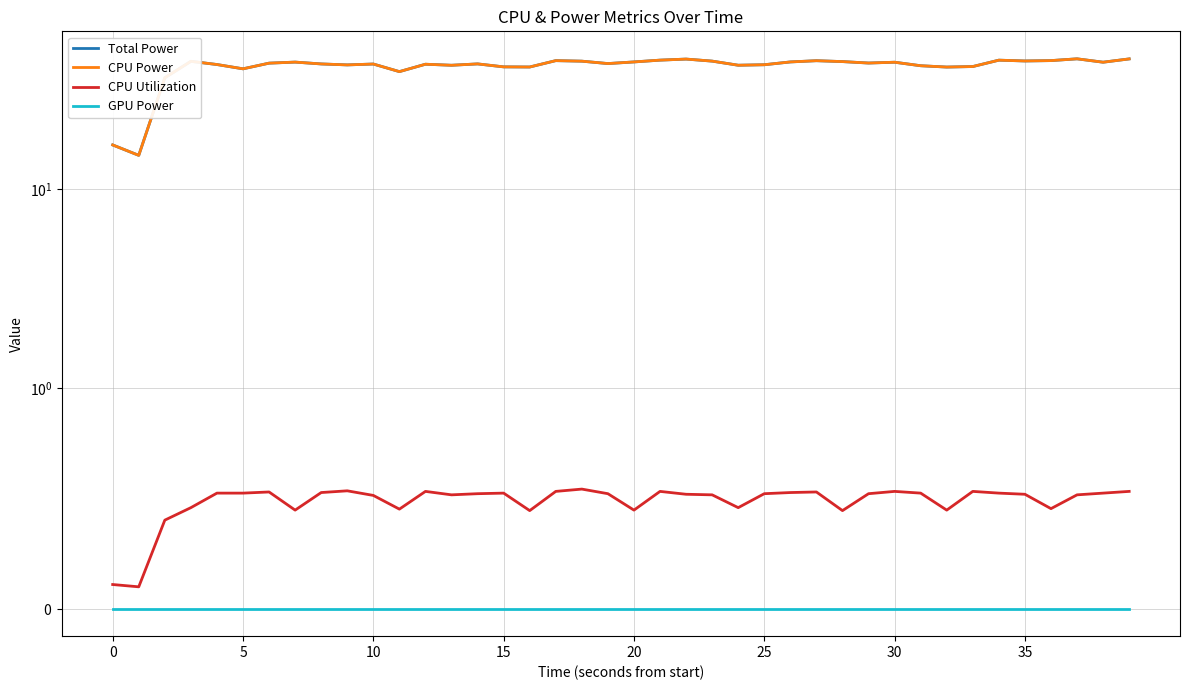

Is this an area chart (filled region under the line)?

No